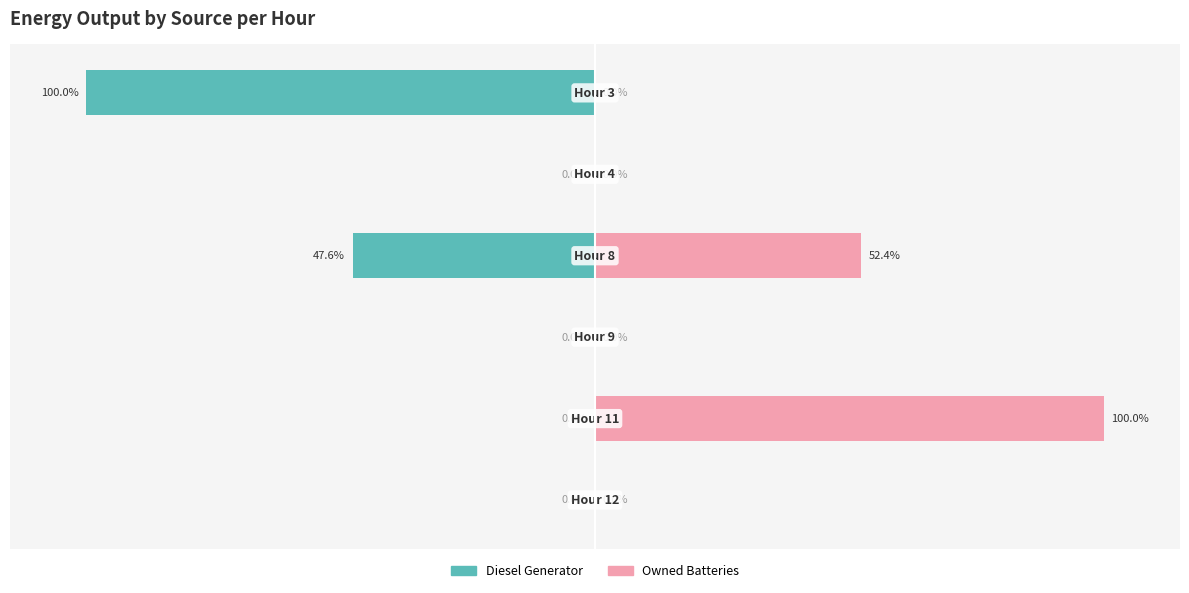

What is the difference between the highest and lowest values at 2?

100.0